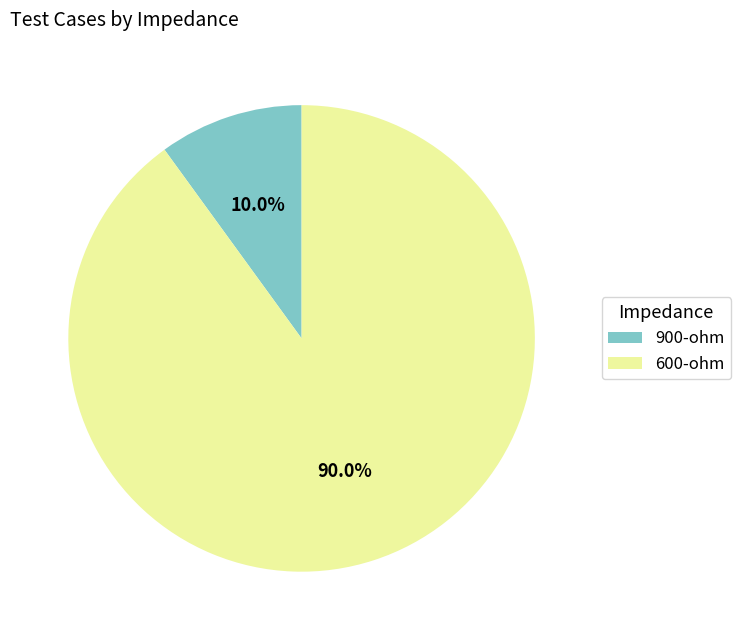

What is the largest slice in the pie chart?

600-ohm